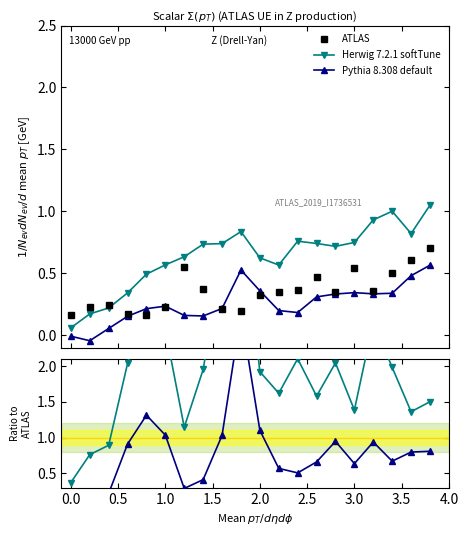

The value of ATLAS at 19 is 1.0. True or false?

False